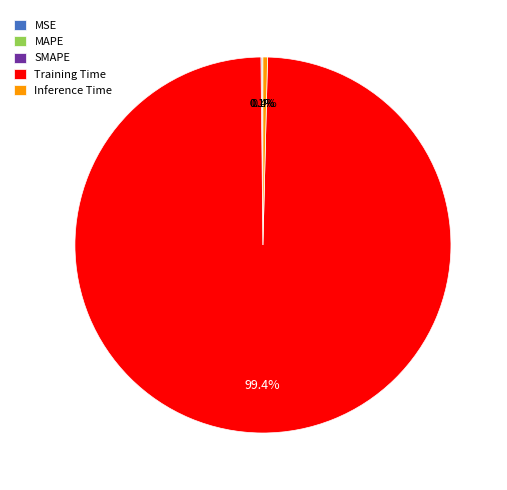

Which category accounts for the majority?

Training Time